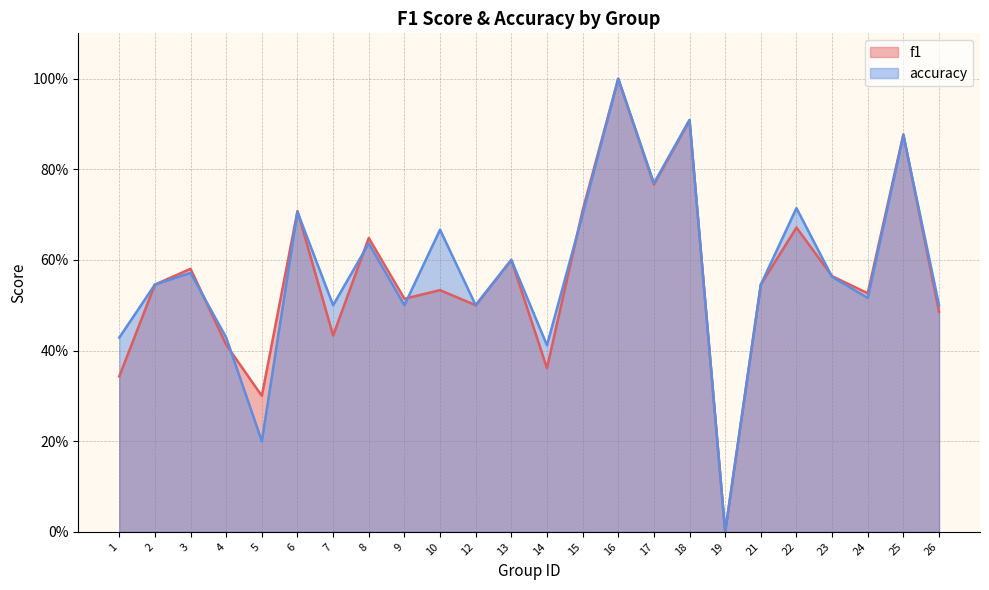

What is the difference between the second highest and second lowest values in the accuracy series?

0.7